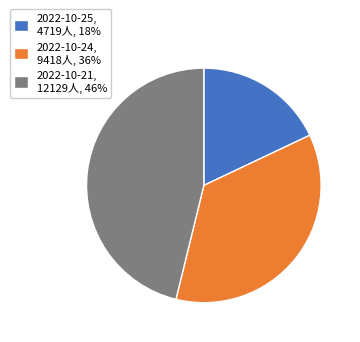

Between 2022-10-24, 9418人, 36% and 2022-10-21, 12129人, 46%, which is larger?

2022-10-21, 12129人, 46%